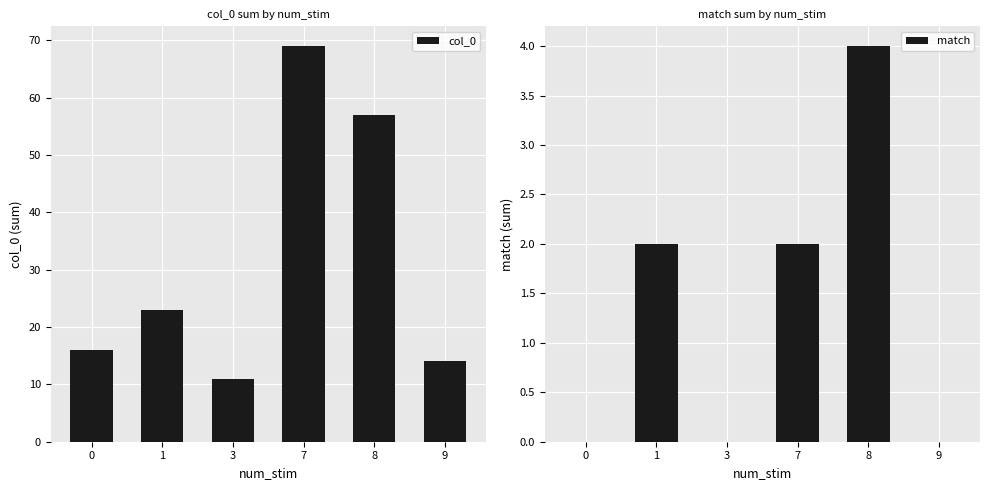

List the series in order of their peak value, highest first.

col_0, match